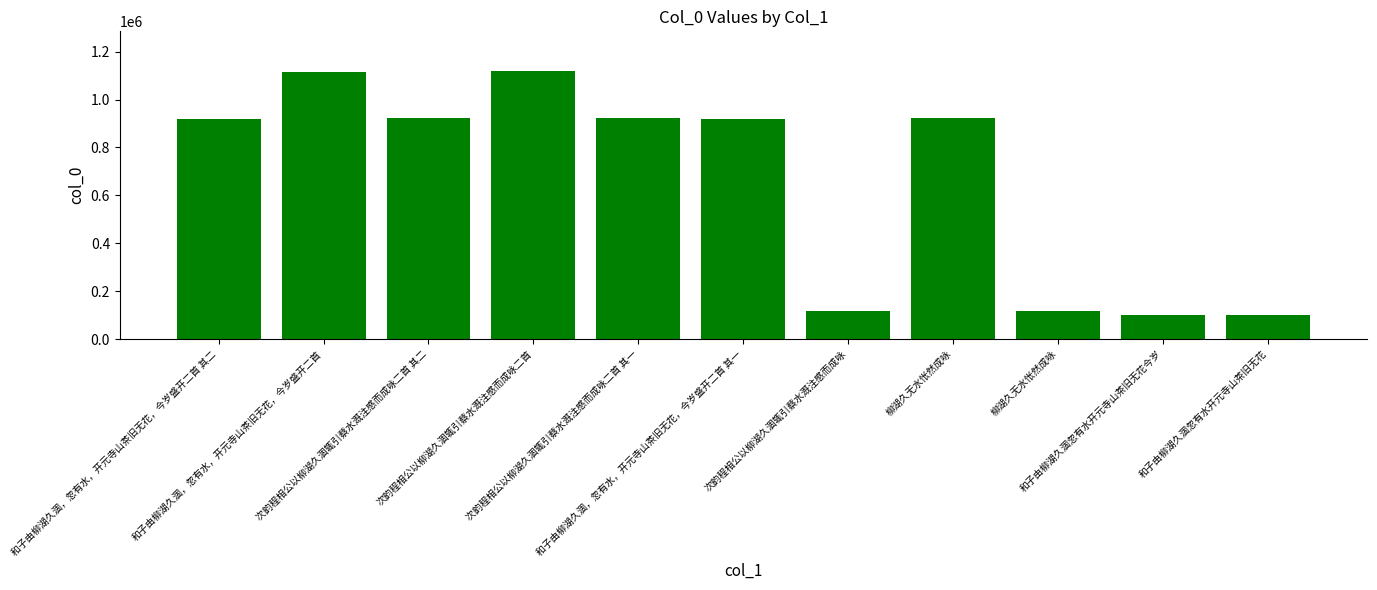

What is the minimum value shown in the chart?

99720